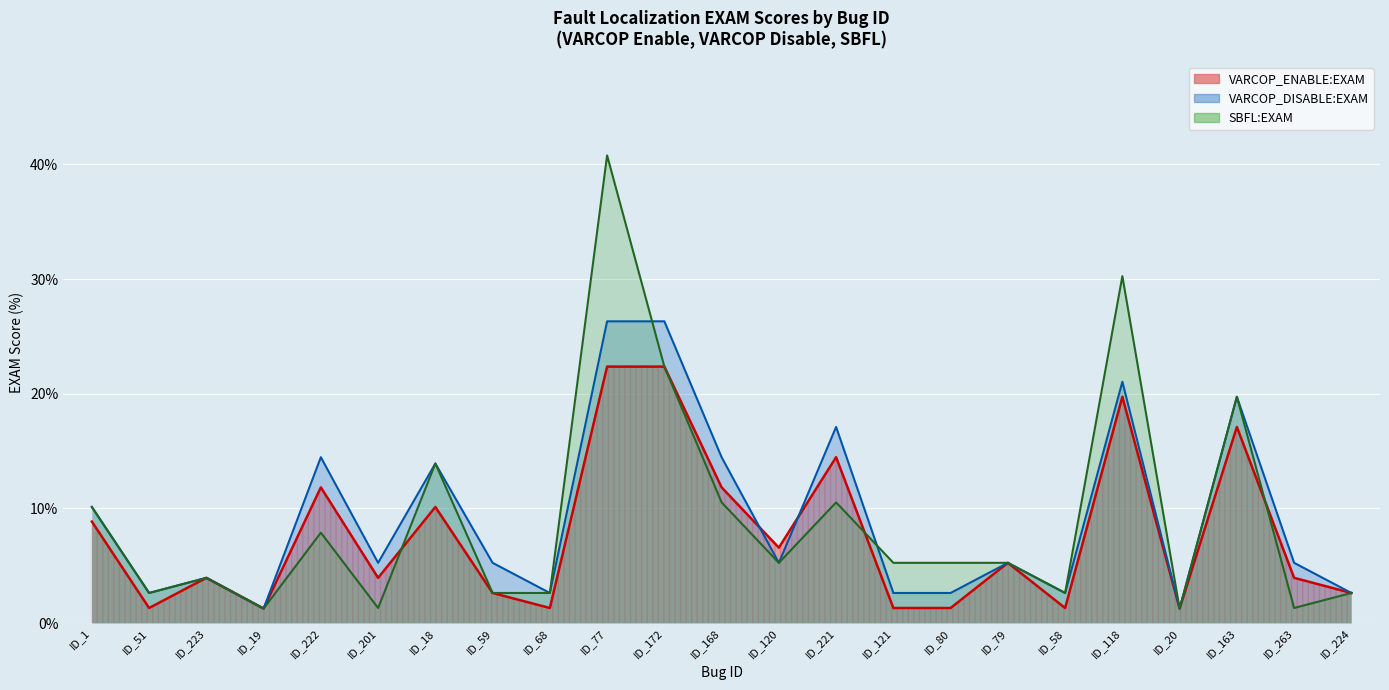

Which series has the largest total across all categories?

VARCOP_DISABLE:EXAM